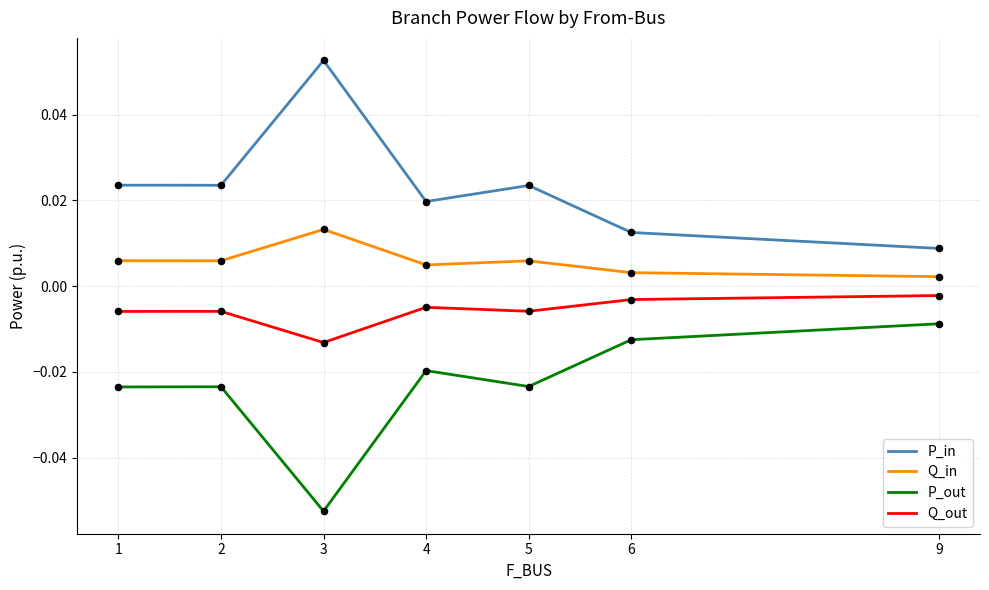

What are all the series names shown in the legend?

P_in, Q_in, P_out, Q_out